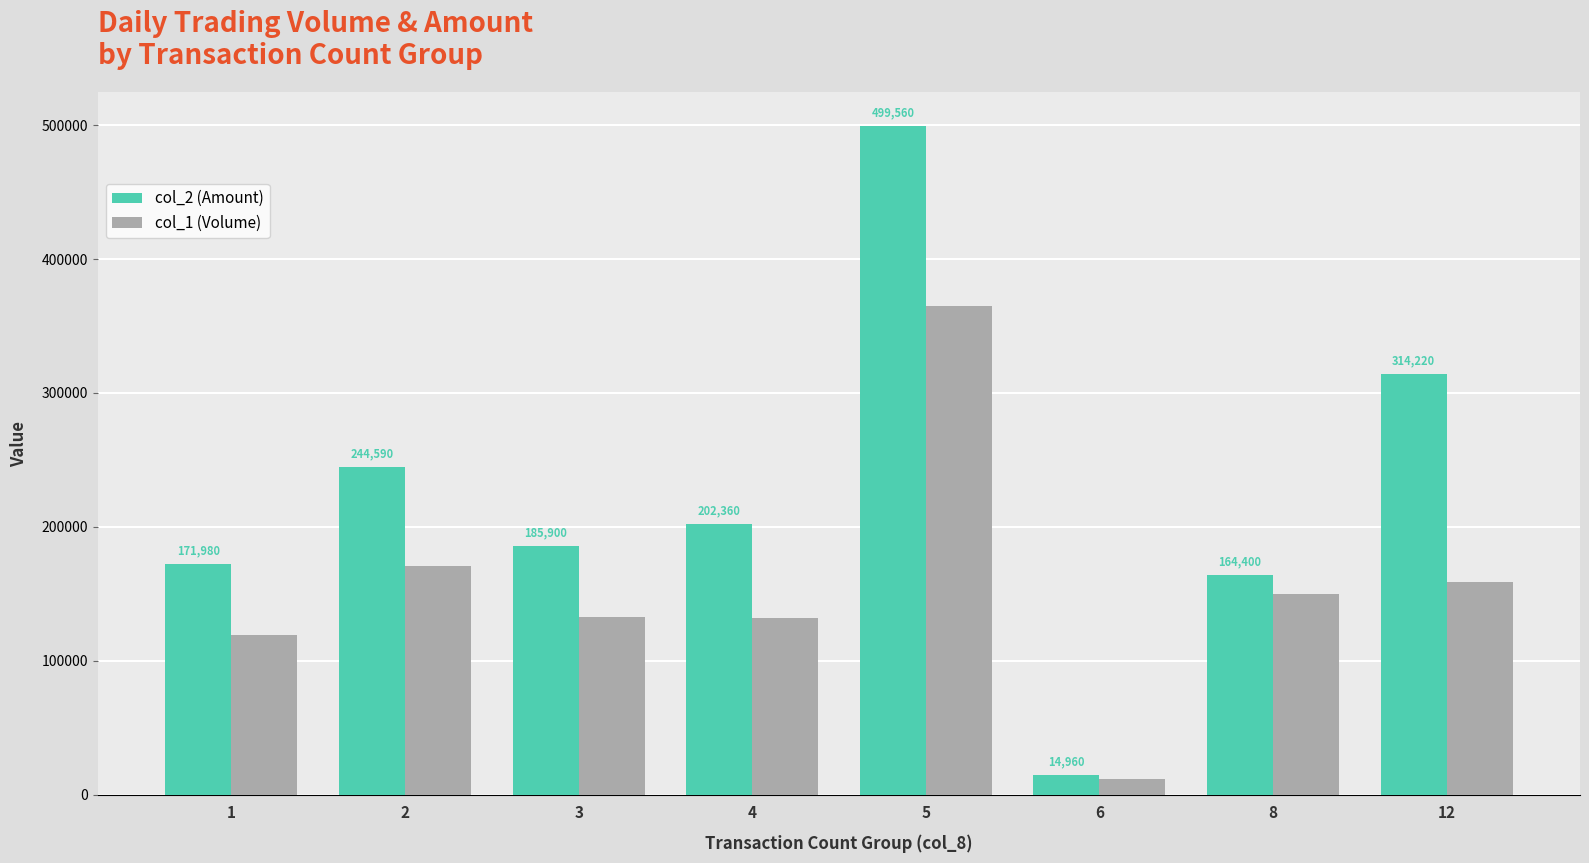

What is the difference between the highest and lowest values at 2?

73590